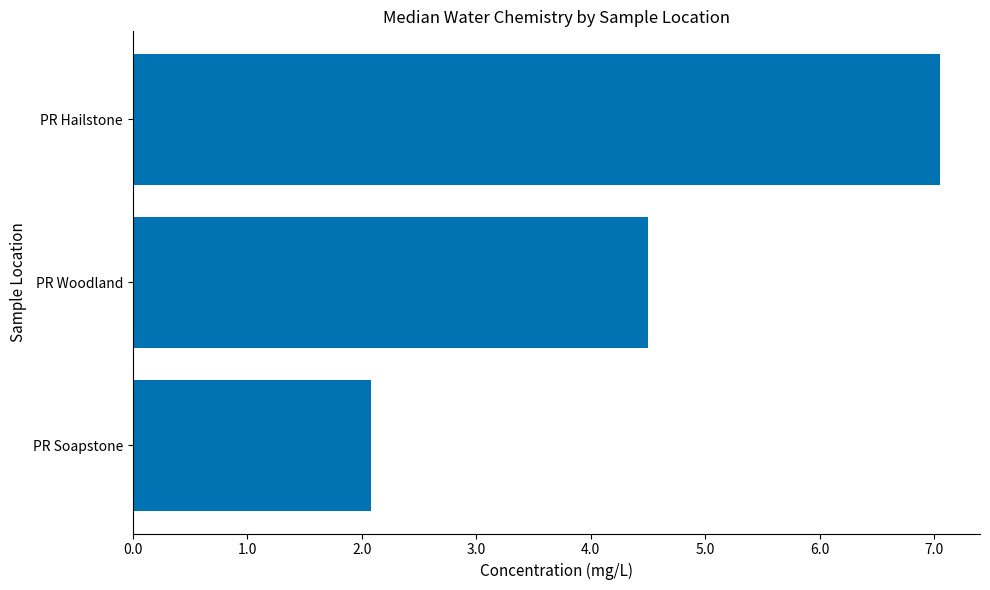

Rank the categories by value from highest to lowest.

PR Hailstone, PR Woodland, PR Soapstone